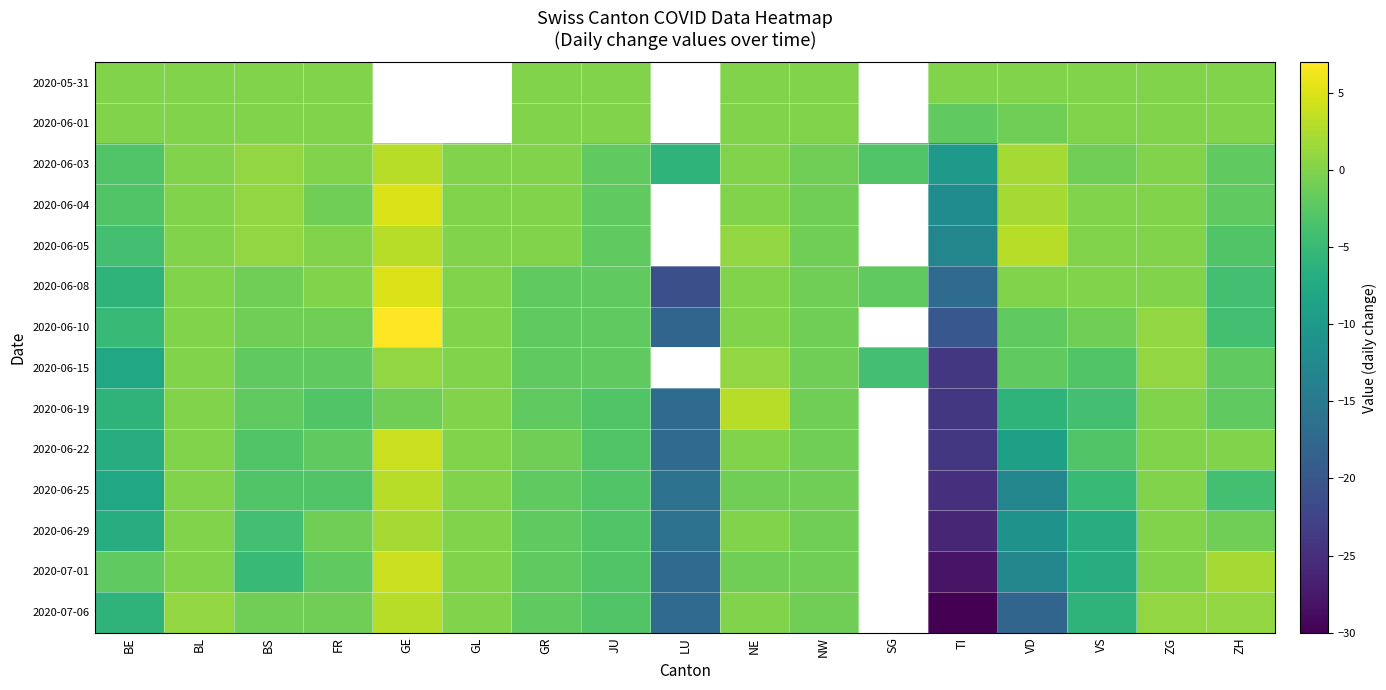

How many categories are shown in the chart?

17